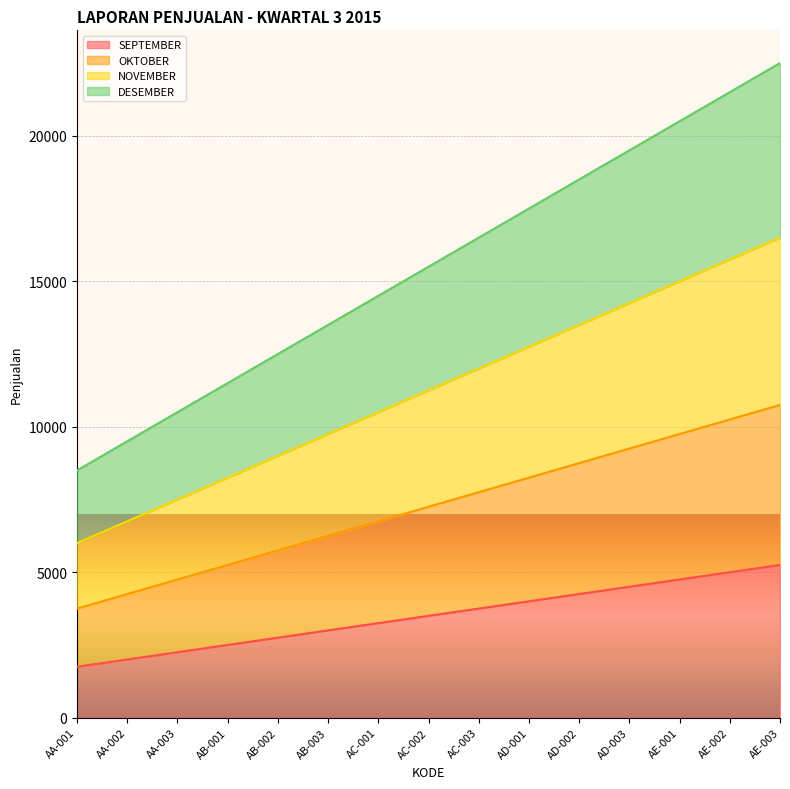

How many data points does each series have?

15